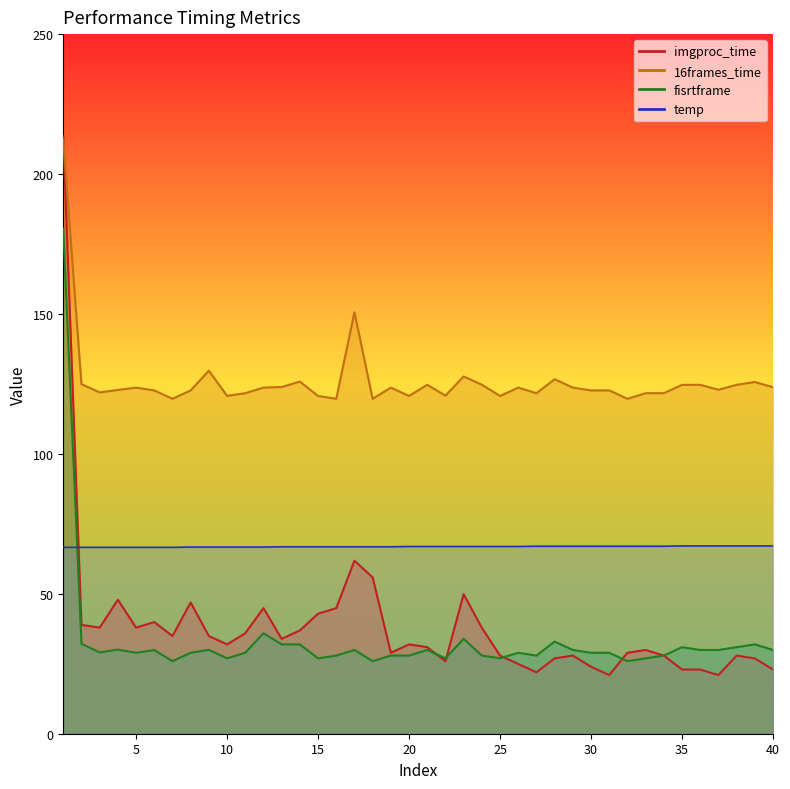

At which category is the sum across all series the highest?

1